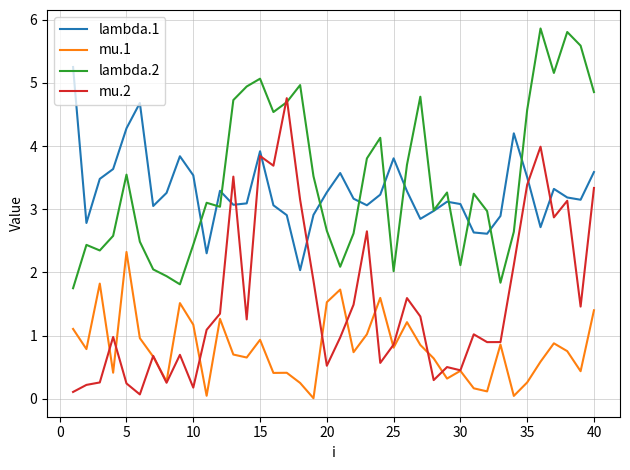

True or false: mu.1 and lambda.1 intersect in this chart.

False